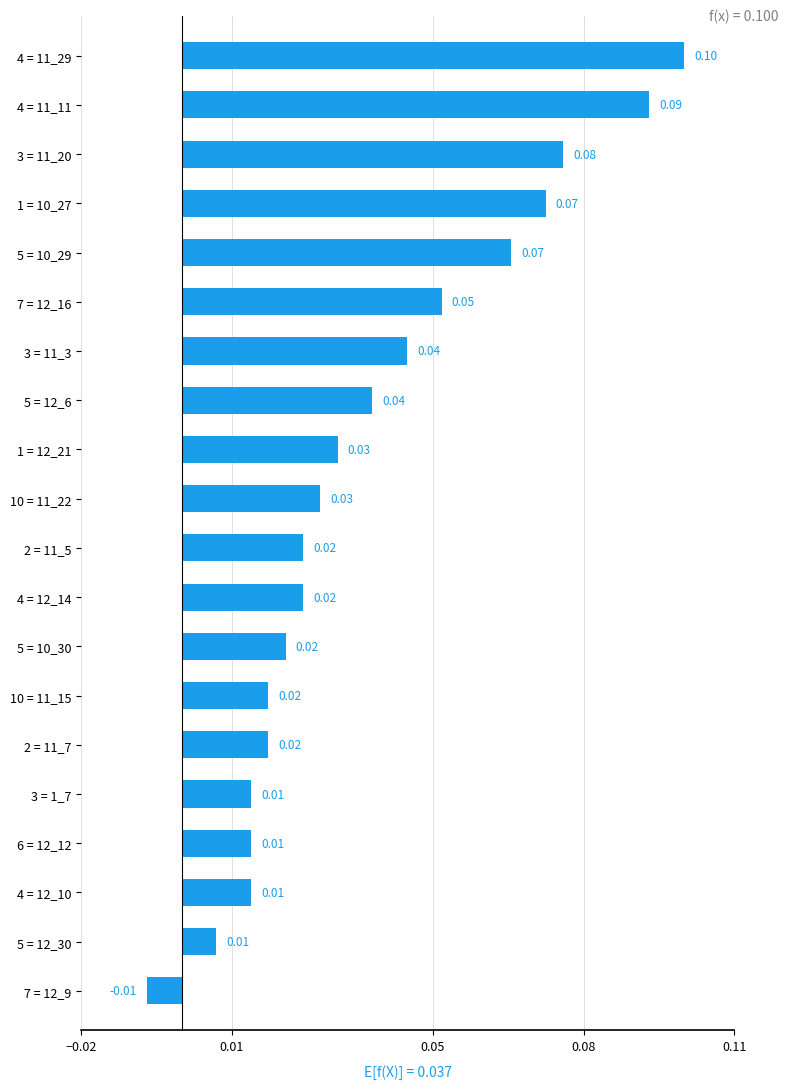

Between 4 = 11_11 and 2 = 11_5, which is larger?

4 = 11_11